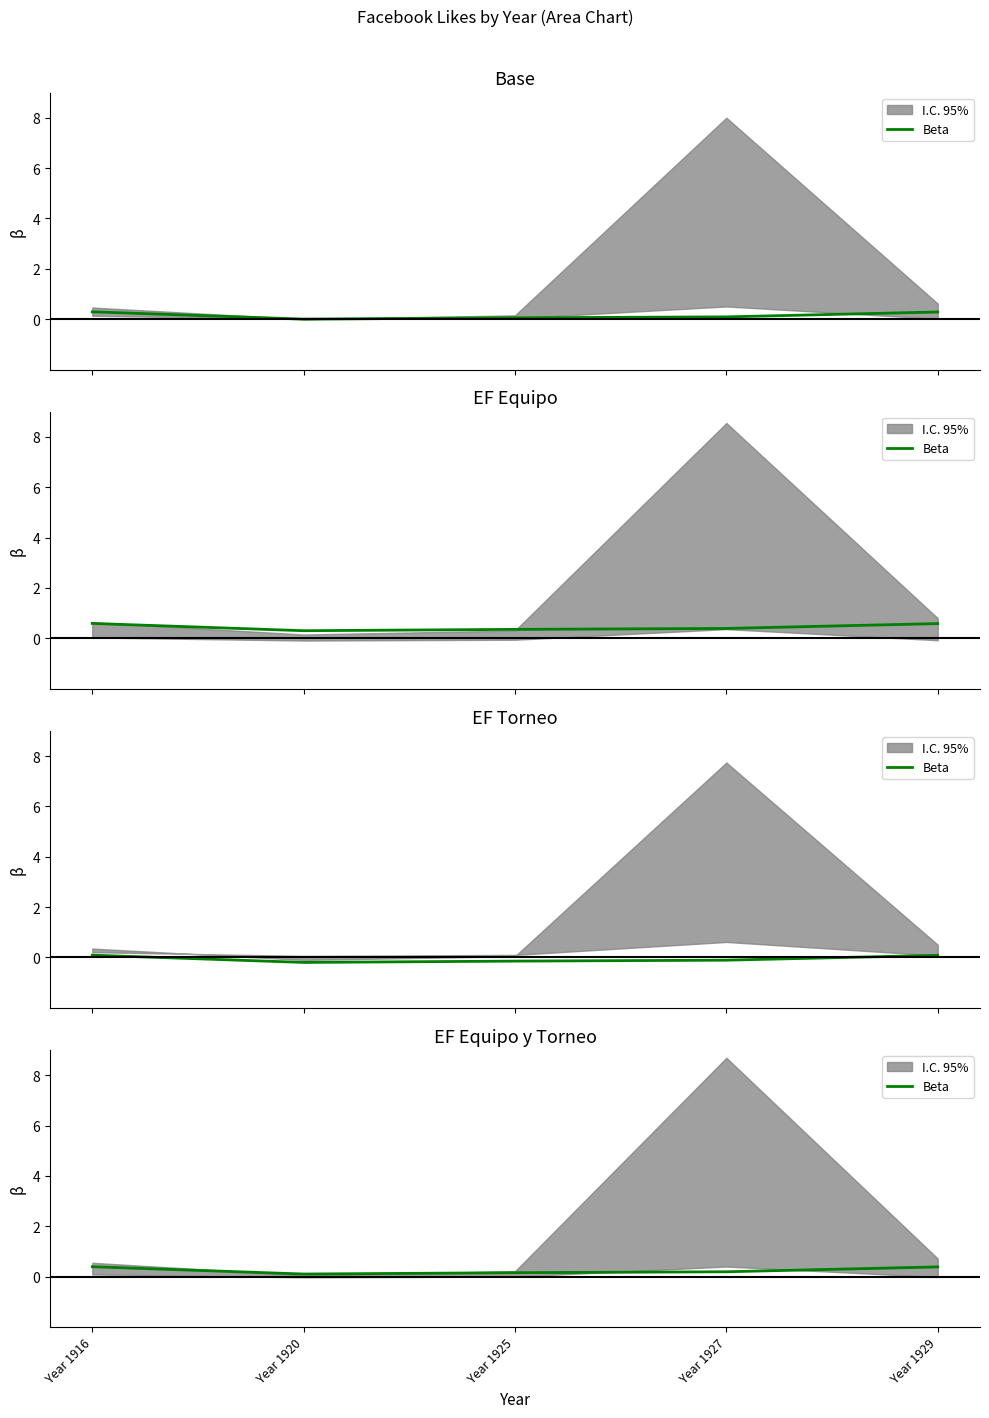

Which has a higher value, Year 1920 or Year 1916?

Year 1916